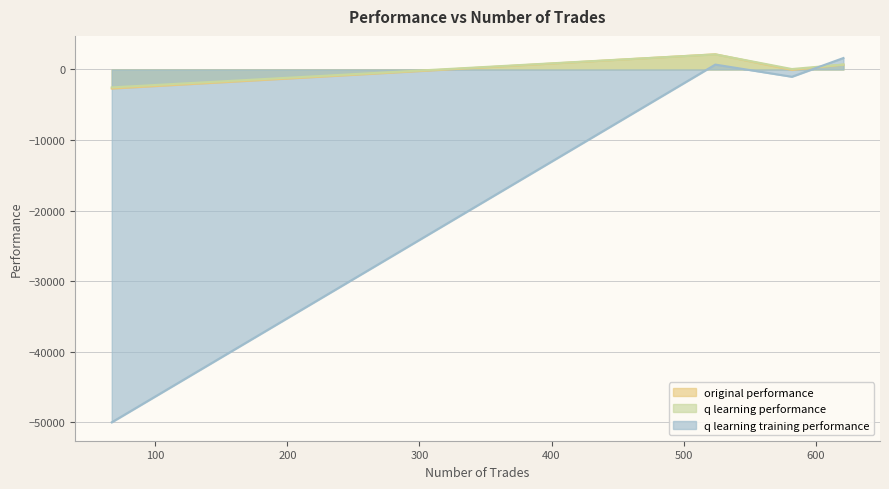

Which series ends up on top after the final intersection of q learning training performance and original performance?

q learning training performance